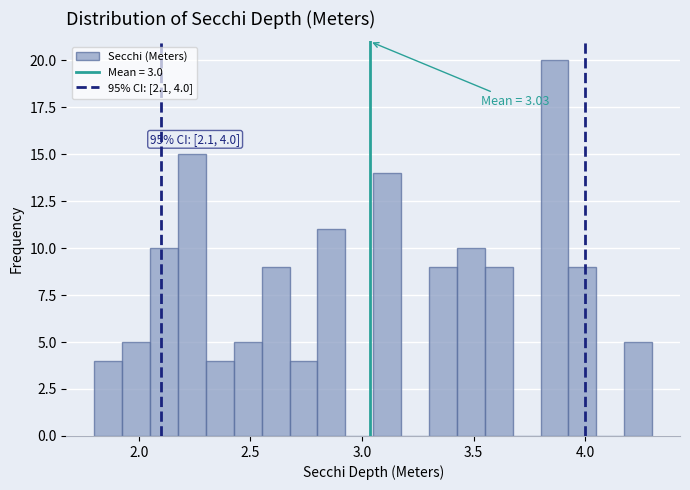

Read against the x-axis, roughly where is the centre of the tallest bar?

3.85